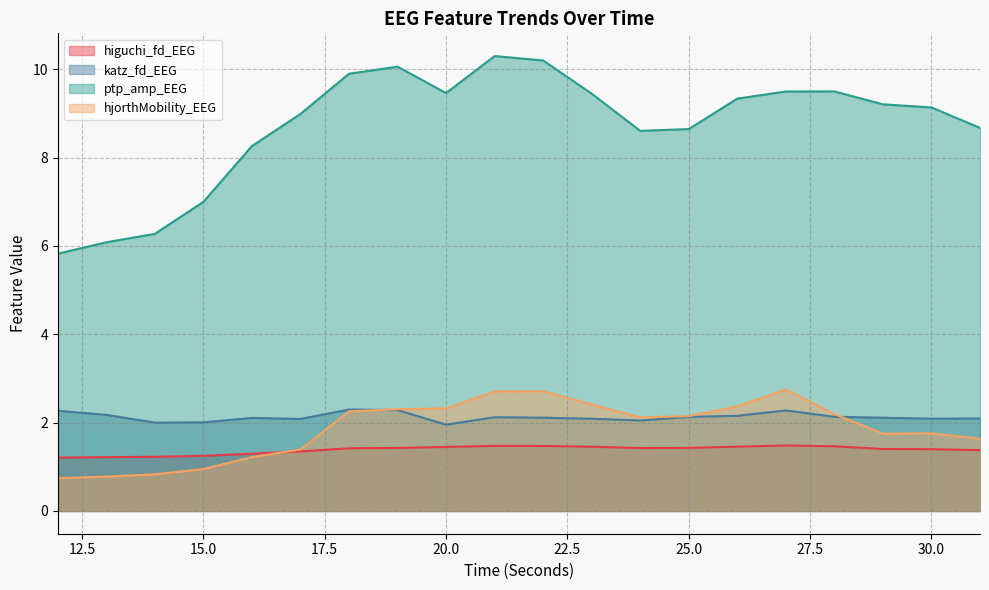

In hjorthMobility_EEG, how many points are lower than both neighbors (excluding endpoints)?

2